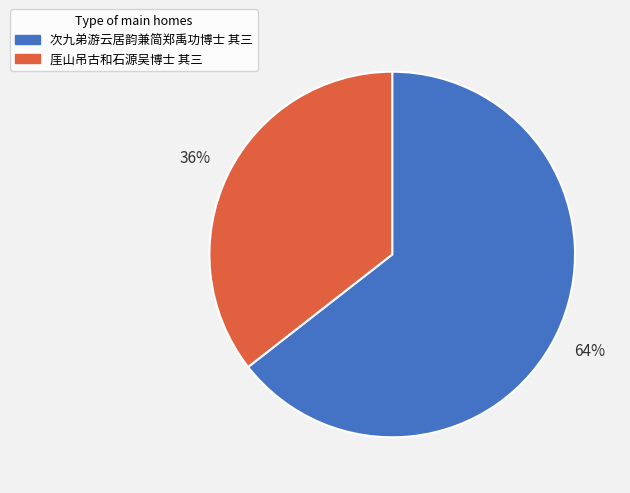

To the nearest percent, what portion does 次九弟游云居韵兼简郑禹功博士 其三 represent?

64%